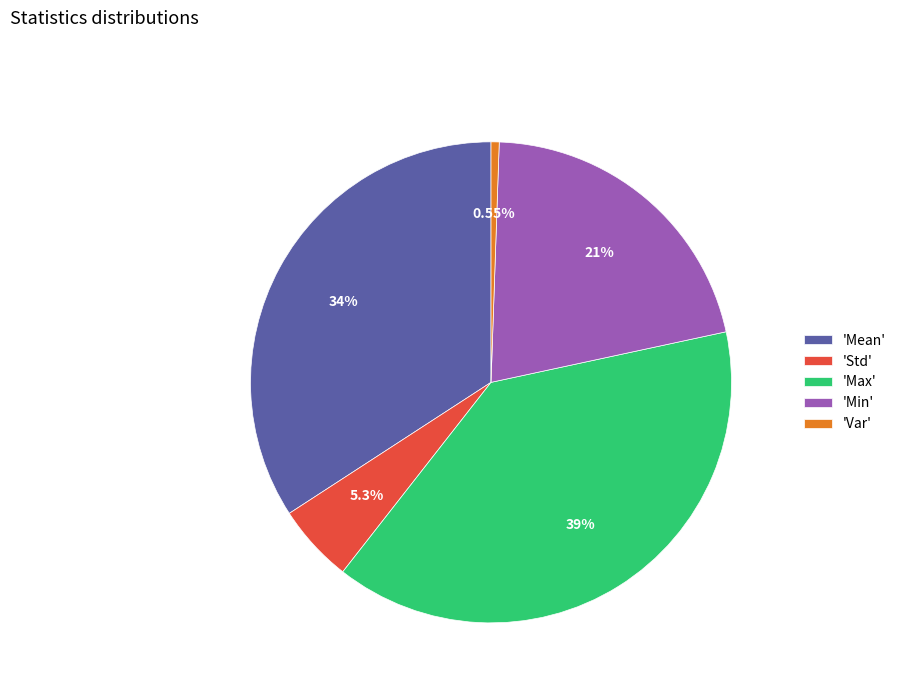

Is there a majority slice in this chart?

No